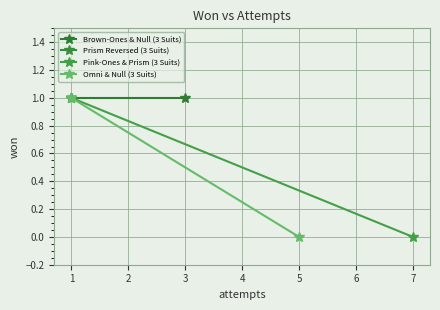

At how many categories does at least one series exceed 0?

2